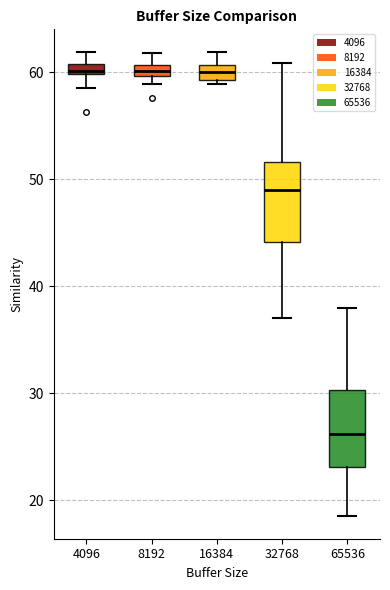

Which box's median line is the lowest?

65536